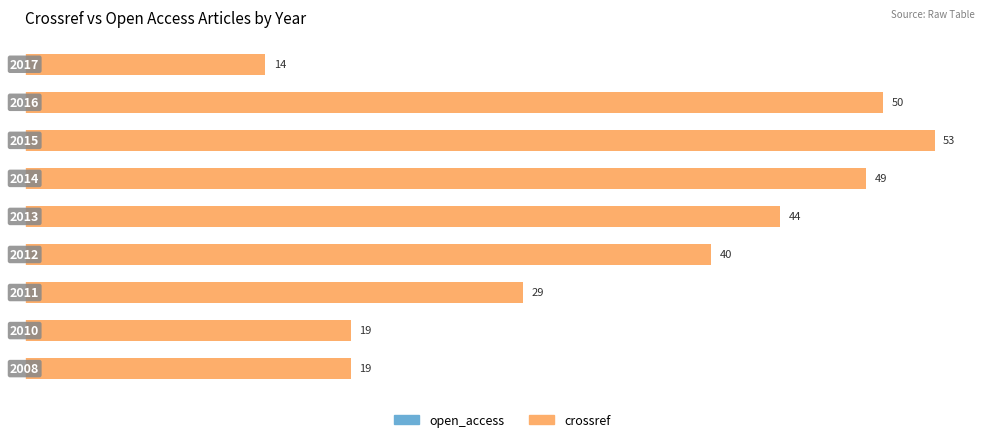

What is the minimum value shown in the chart?

14